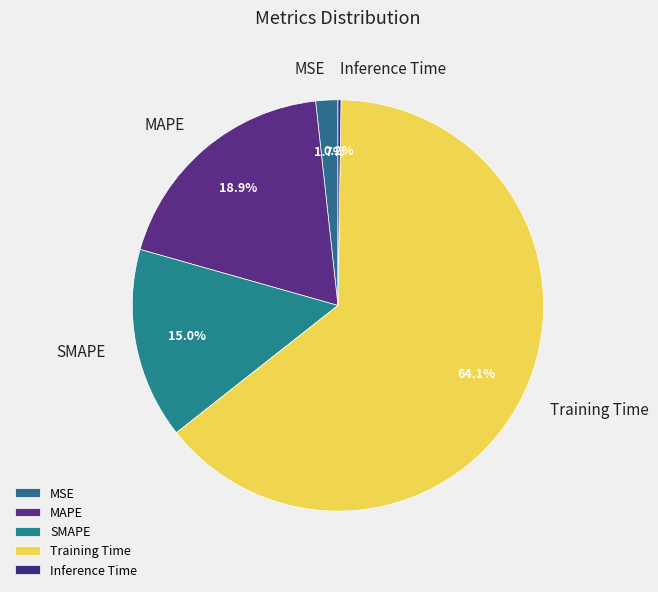

To the nearest percent, what percentage of the pie is MSE?

2%